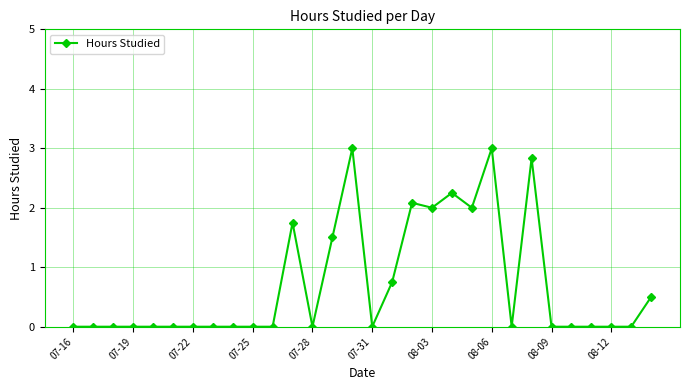

What is the average value?

0.7